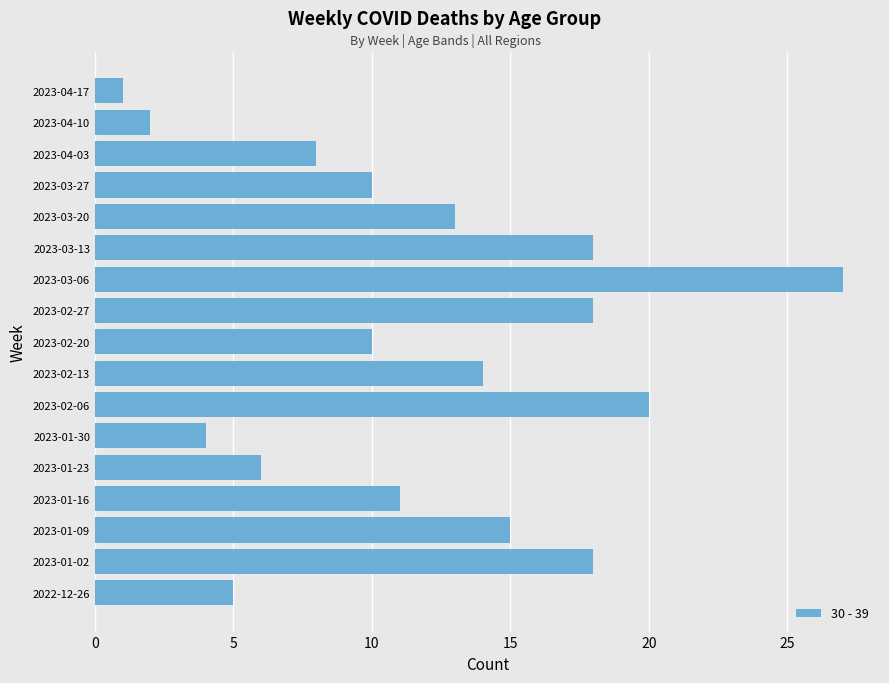

Reading top to bottom, extract all data points from this chart.

1	2	8	10	13	18	27	18	10	14	20	4	6	11	15	18	5